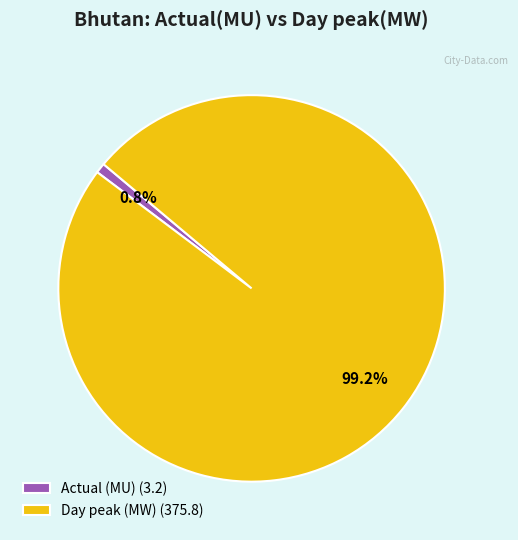

What percentage is the Actual (MU) slice, to the nearest percent?

1%